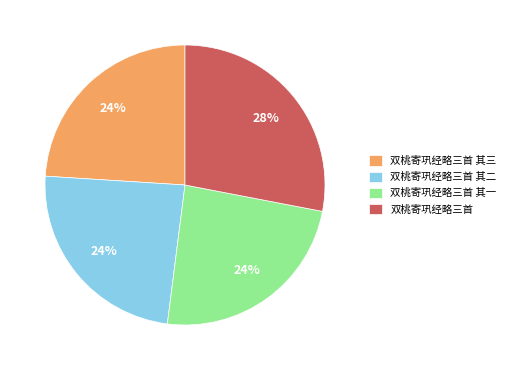

To the nearest percent, what percentage of the pie is 双桃寄巩经略三首 其三?

24%